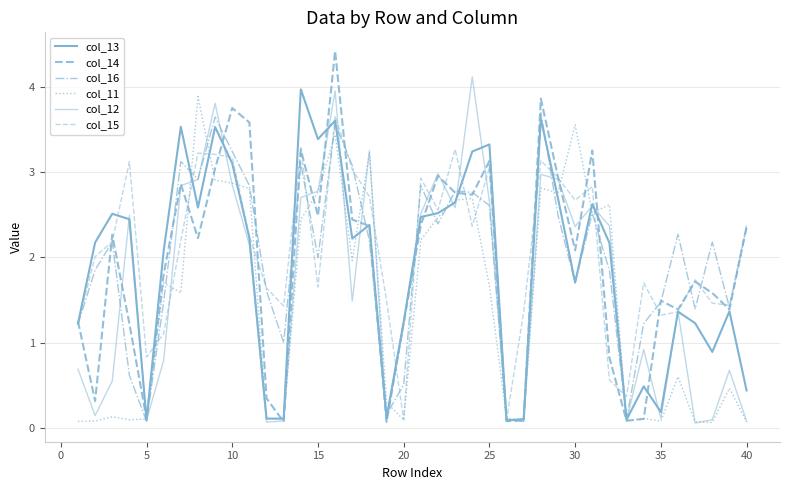

Does the chart display data point markers on the line(s)?

No